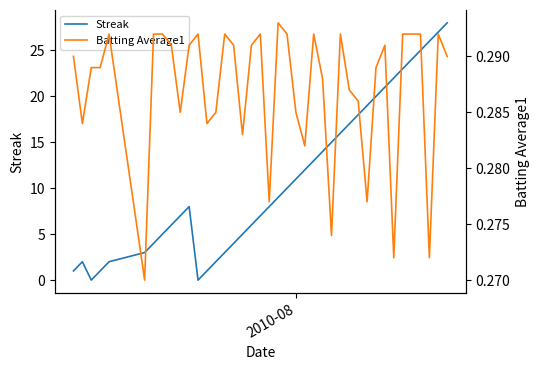

Which series ends up on top after the final intersection of Streak and Batting Average1?

Streak